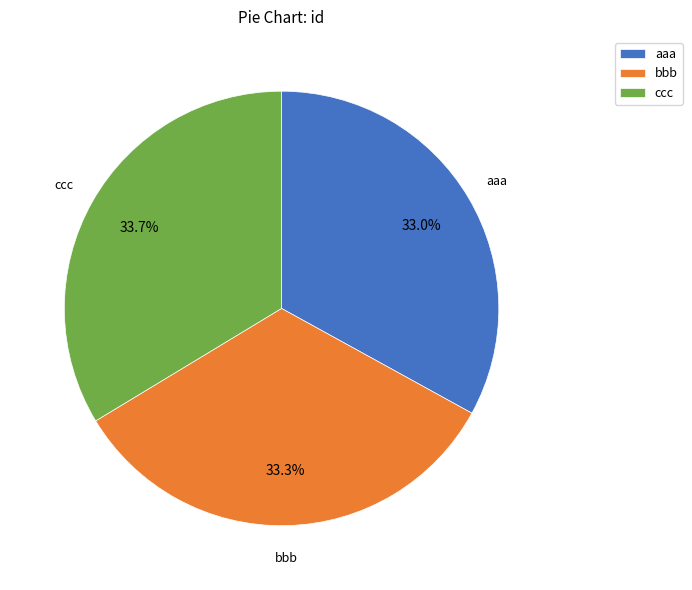

To the nearest percent, what portion does aaa represent?

33%